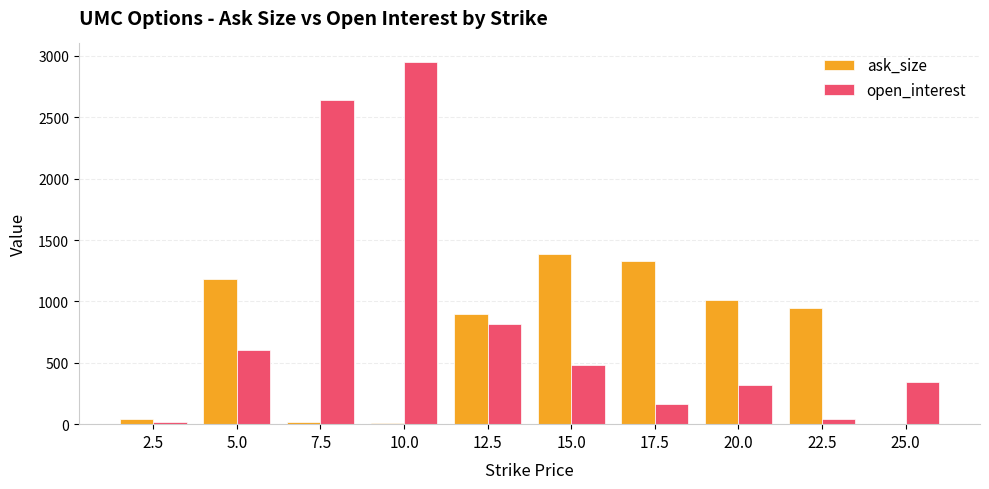

At which label is ask_size closest to 696?

12.5